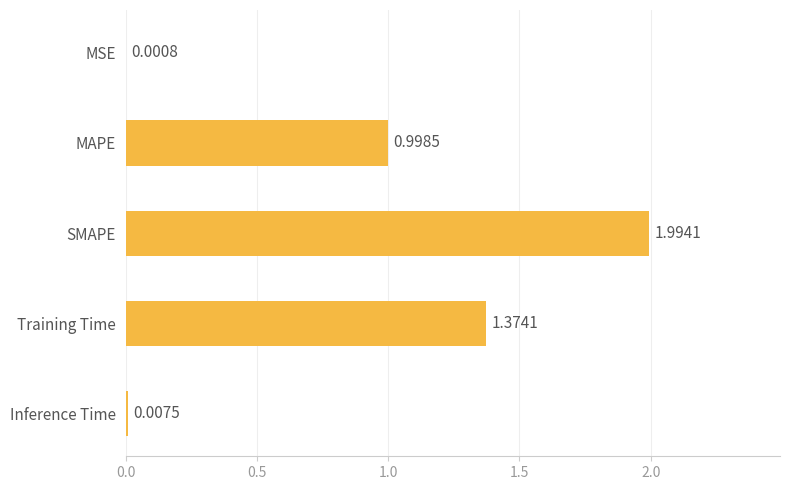

At which category does the chart reach its peak across all series?

SMAPE